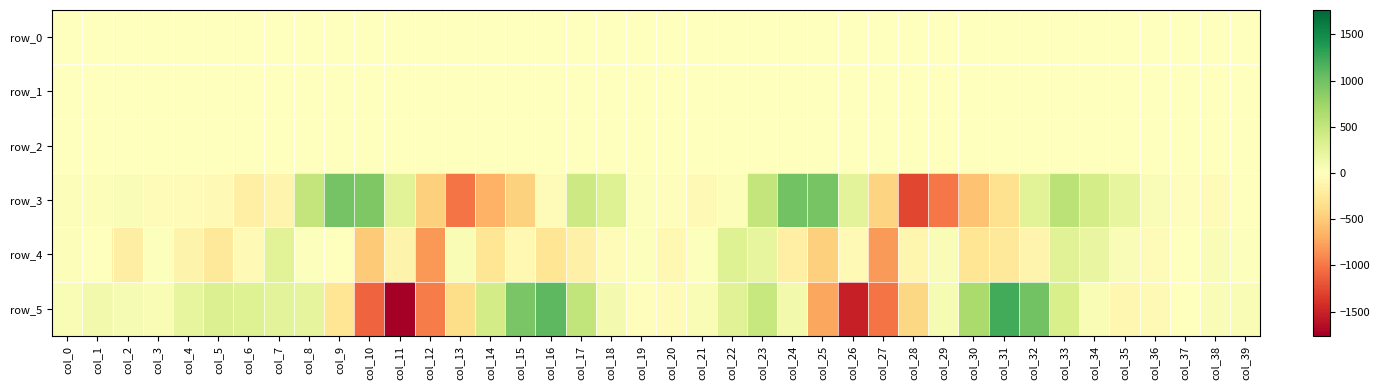

At which category is the sum across all series the highest?

col_23